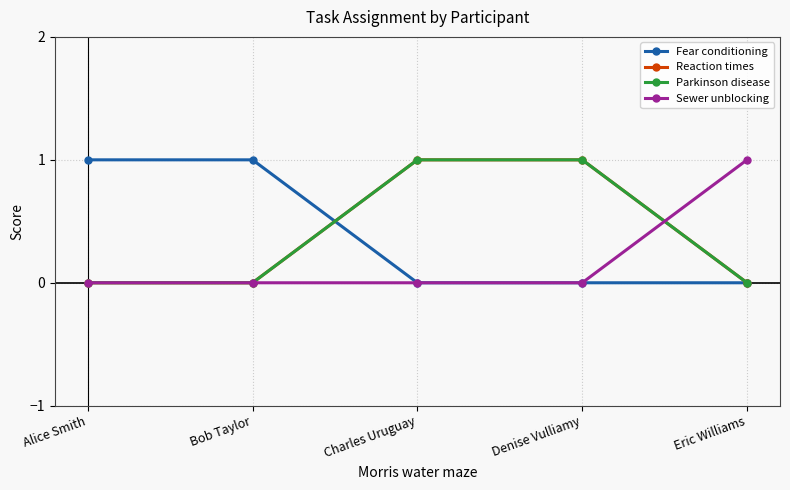

How many intersections are there between Parkinson disease and Fear conditioning?

1